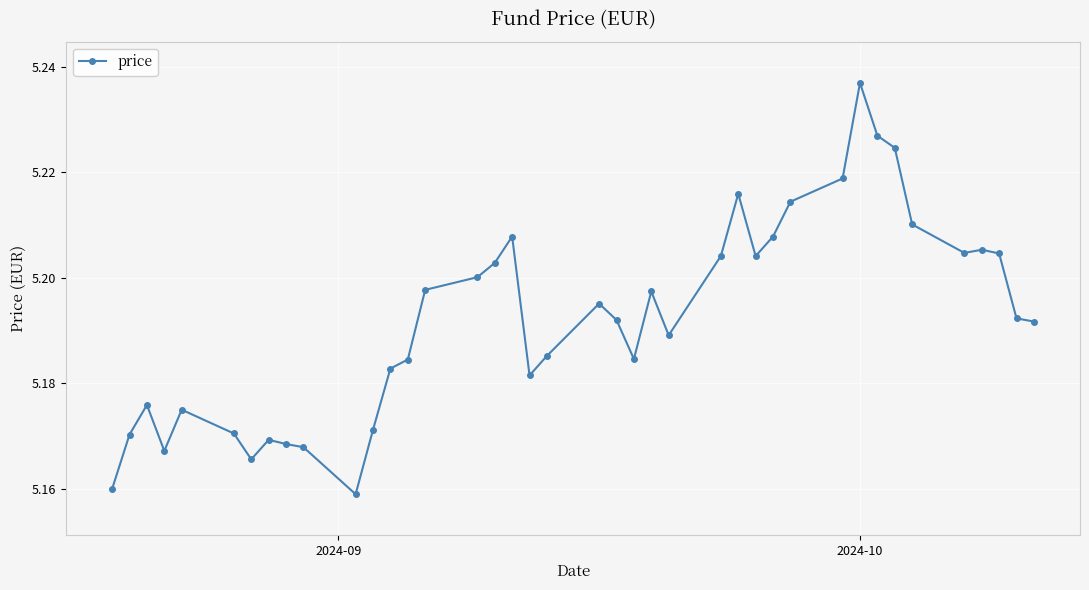

Count the values in the range 5 to 6.

40